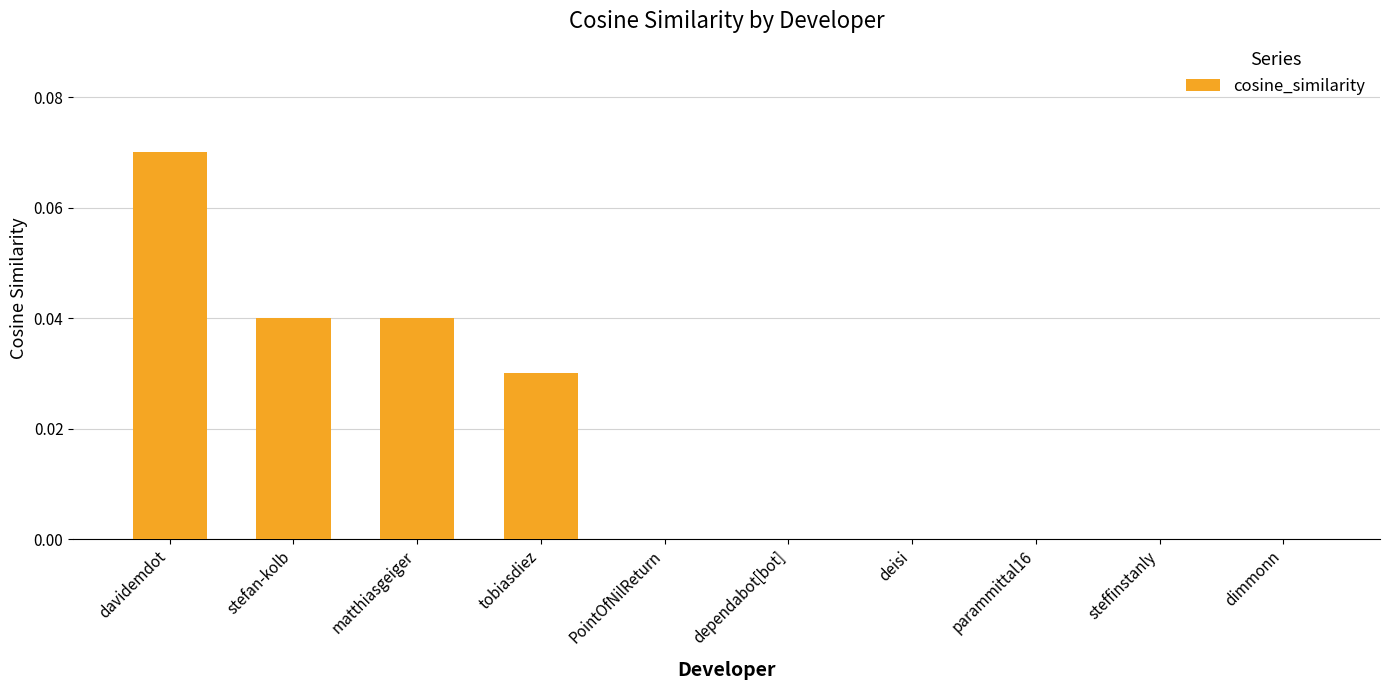

Is it true that the value at davidemdot is 0.0?

False